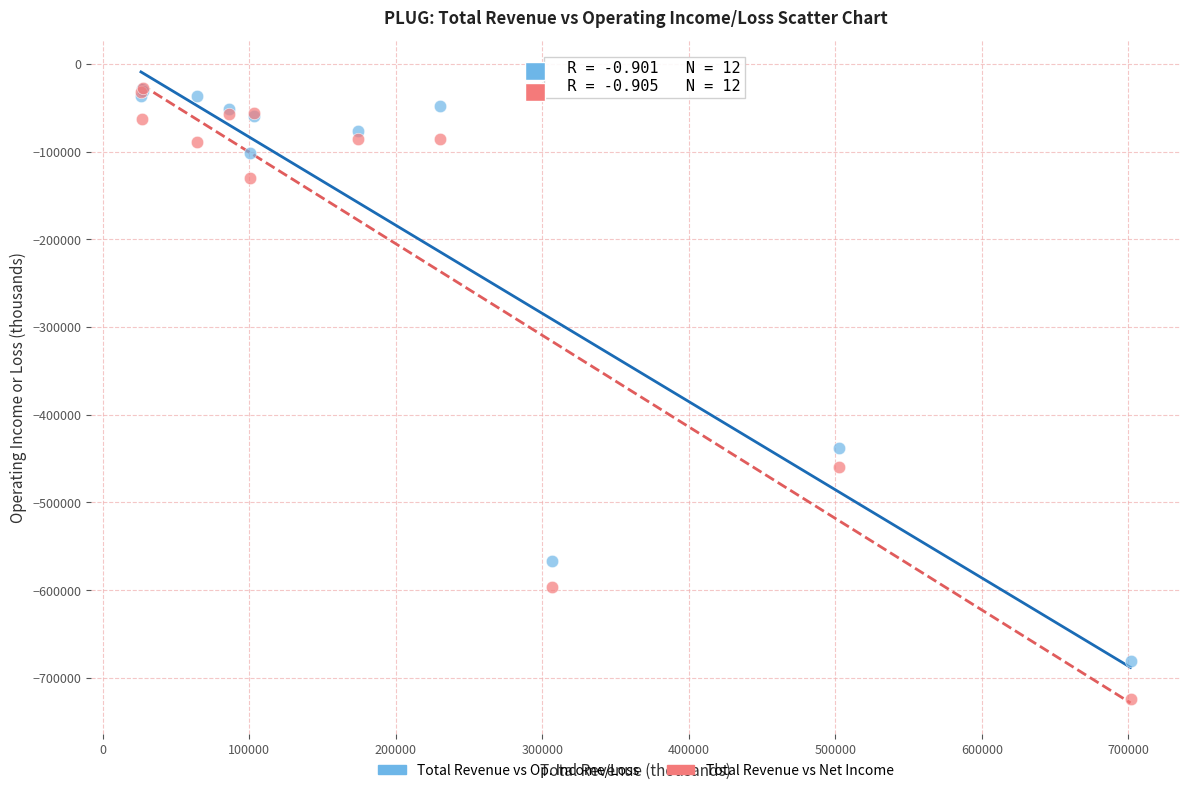

Across all series, what Y value is closest to -375750?

-437300